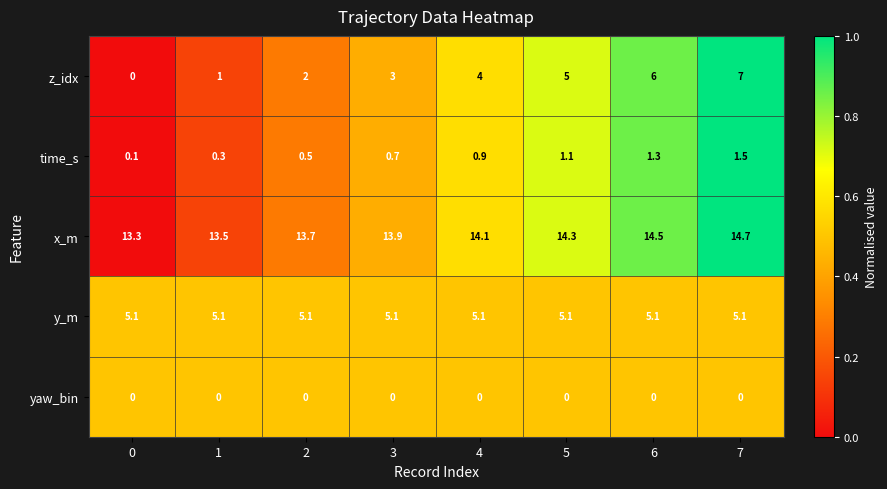

What is the total value across all series at 6?

26.9